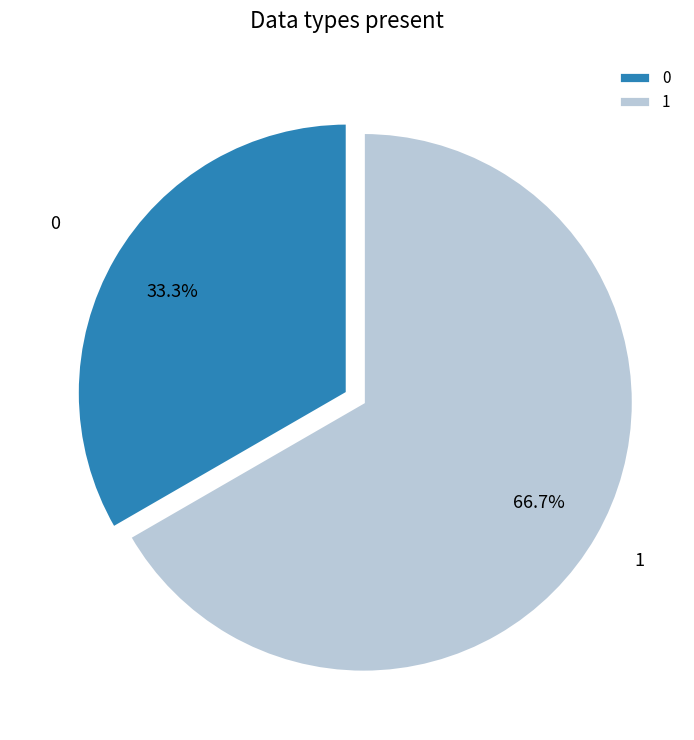

Rank the categories by value from lowest to highest.

0, 1